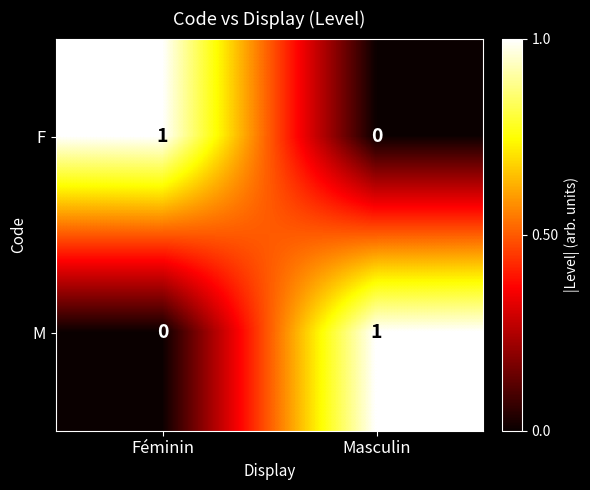

Is it true that M equals 0 at Féminin?

True